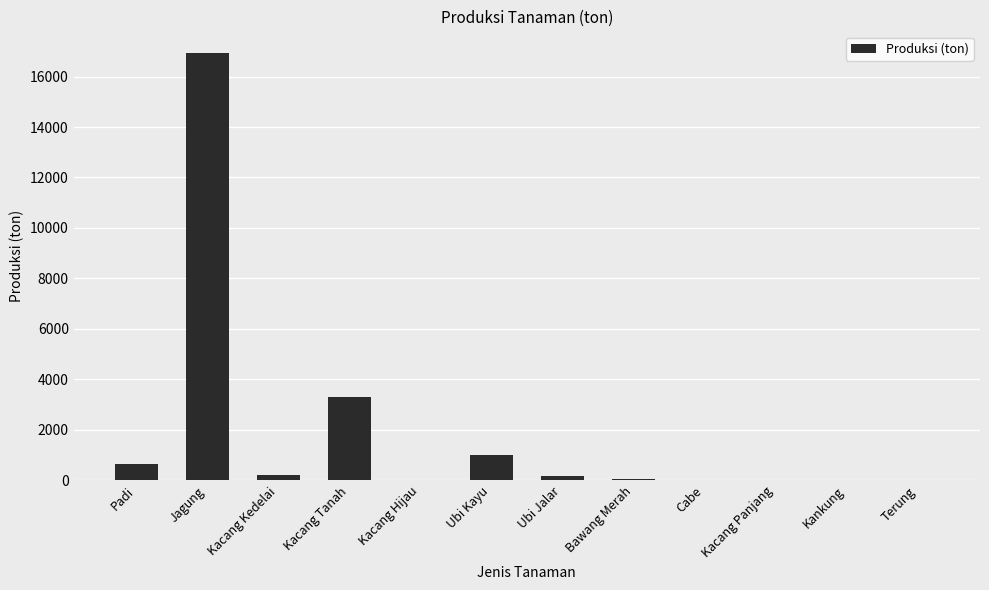

Is it true that the value at Ubi Kayu is 990.0?

True